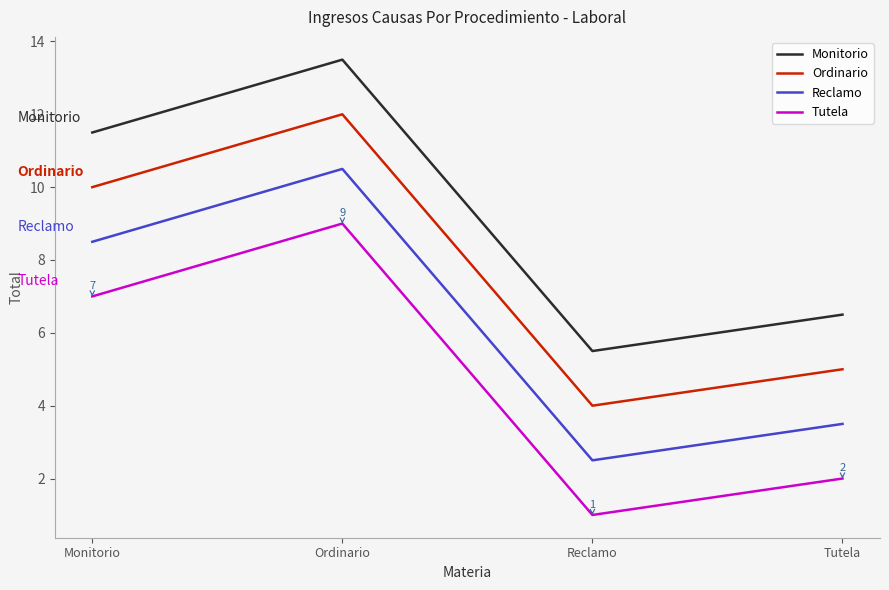

Is it true that Ordinario equals 4.6 at Monitorio?

False